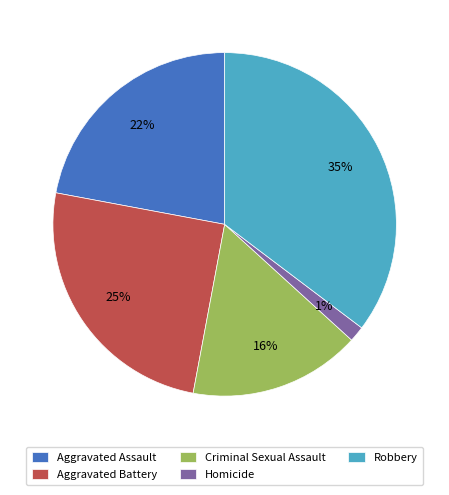

Combined, do Aggravated Assault and Robbery account for over 50%?

Yes